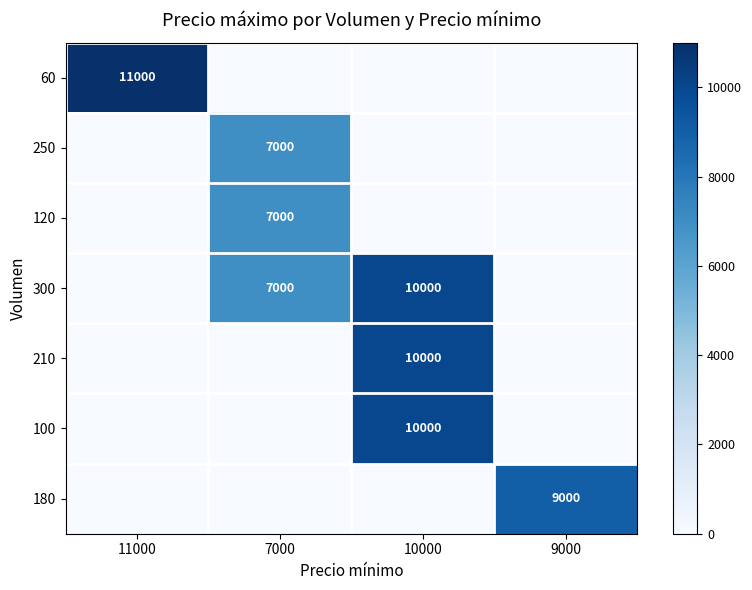

Is it true that 60 equals 11000 at 11000?

True